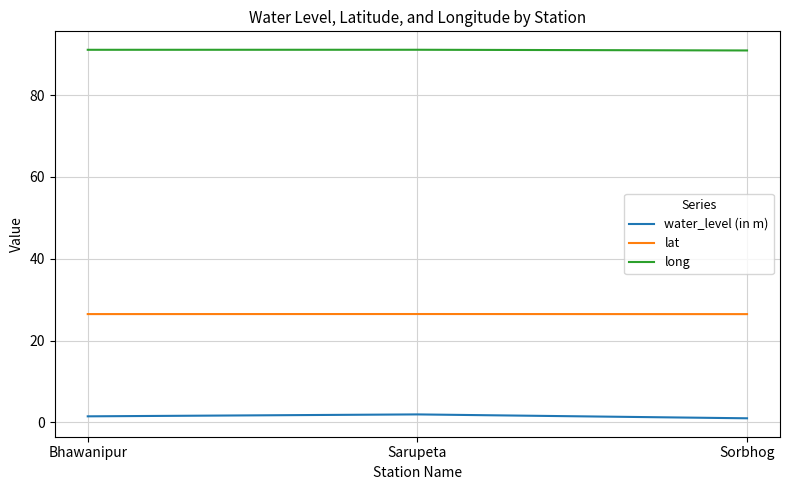

Count the number of categories in the chart.

3